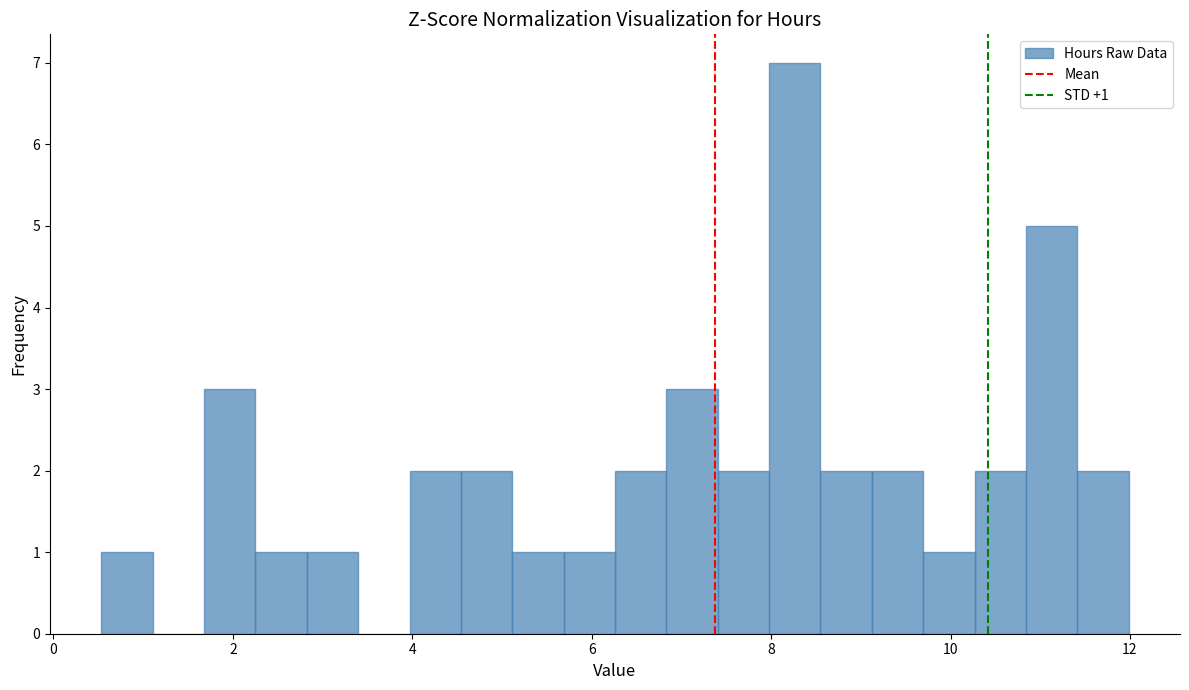

Read against the x-axis, roughly where is the centre of the tallest bar?

8.2